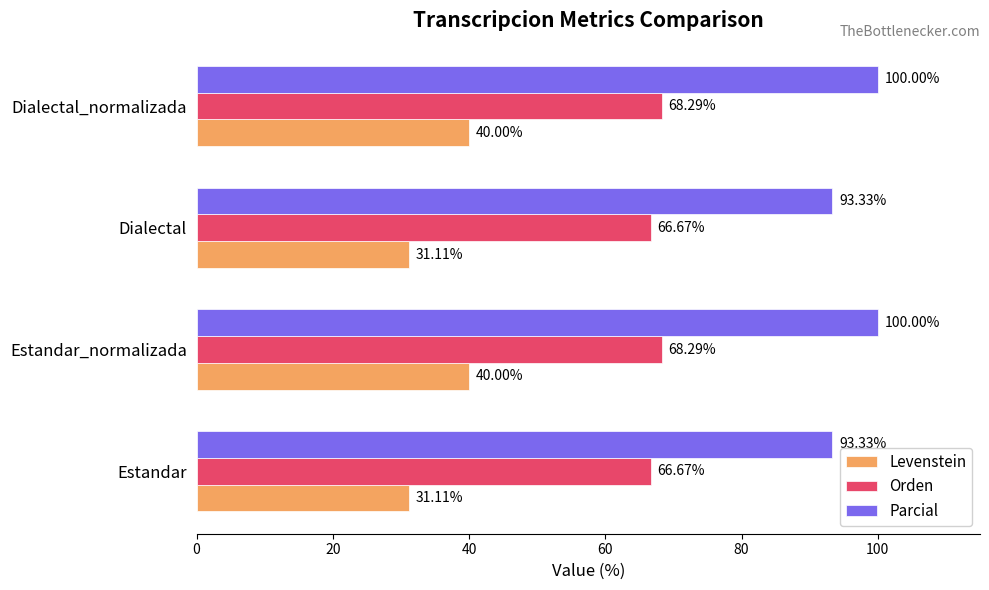

List the series in order of their peak value, lowest first.

Levenstein, Orden, Parcial